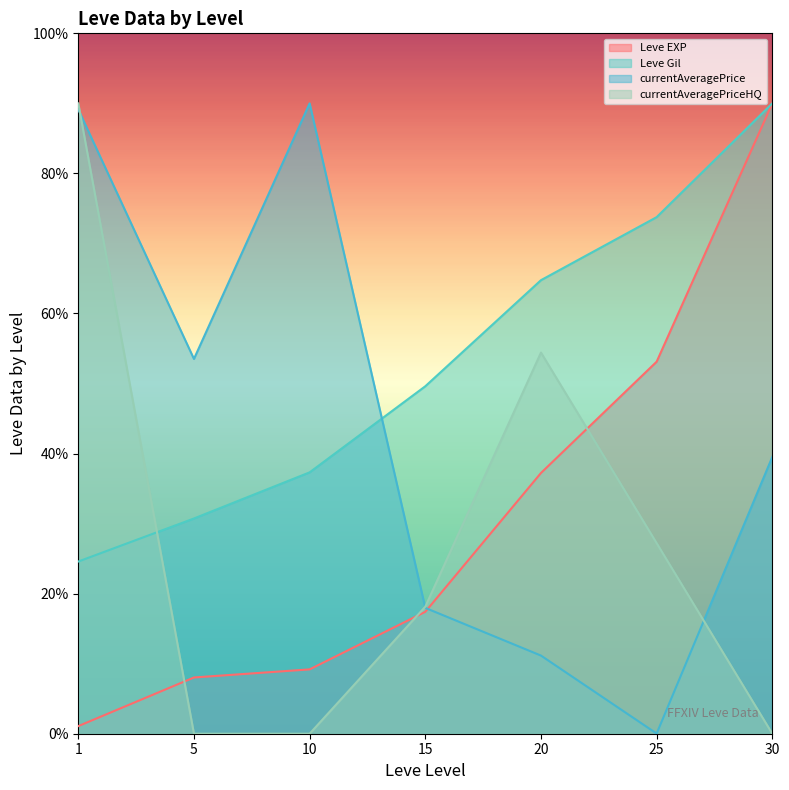

Between 1 and 25, which is larger?

25